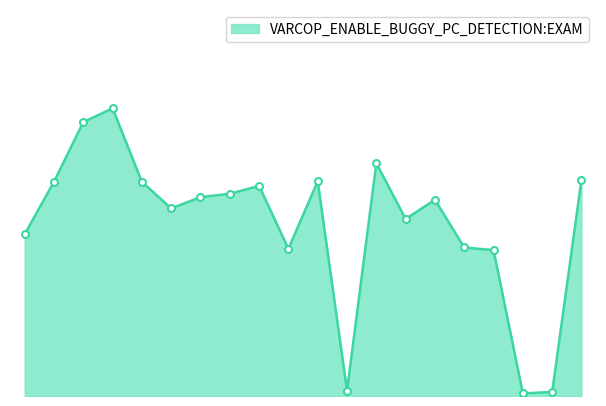

How many lines are shown in the chart?

1